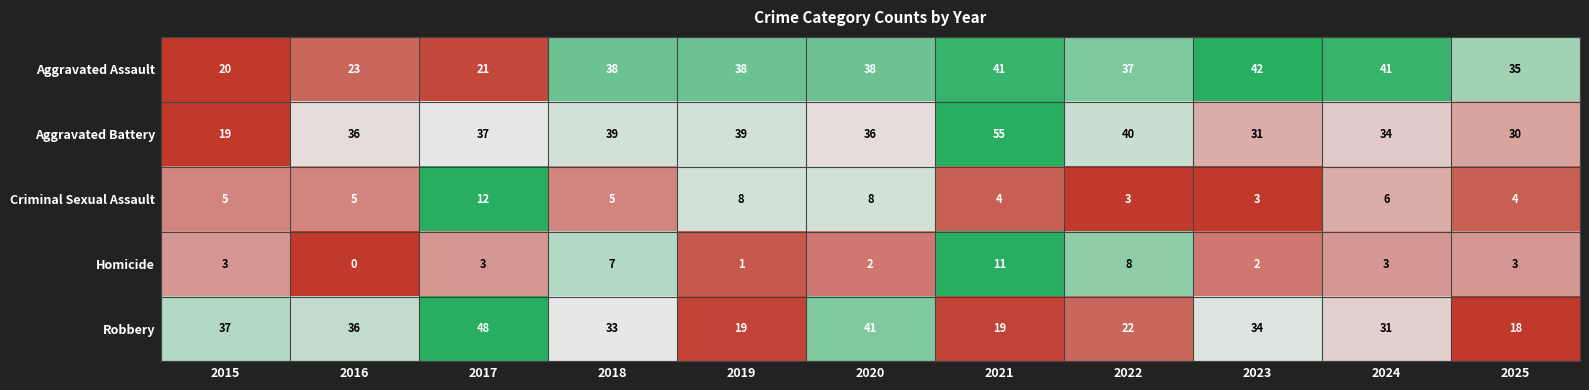

Count the number of categories in the chart.

11